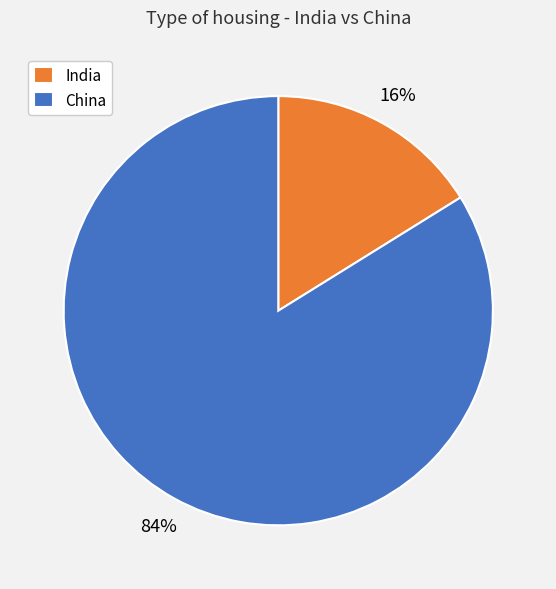

Between India and China, which is larger?

China